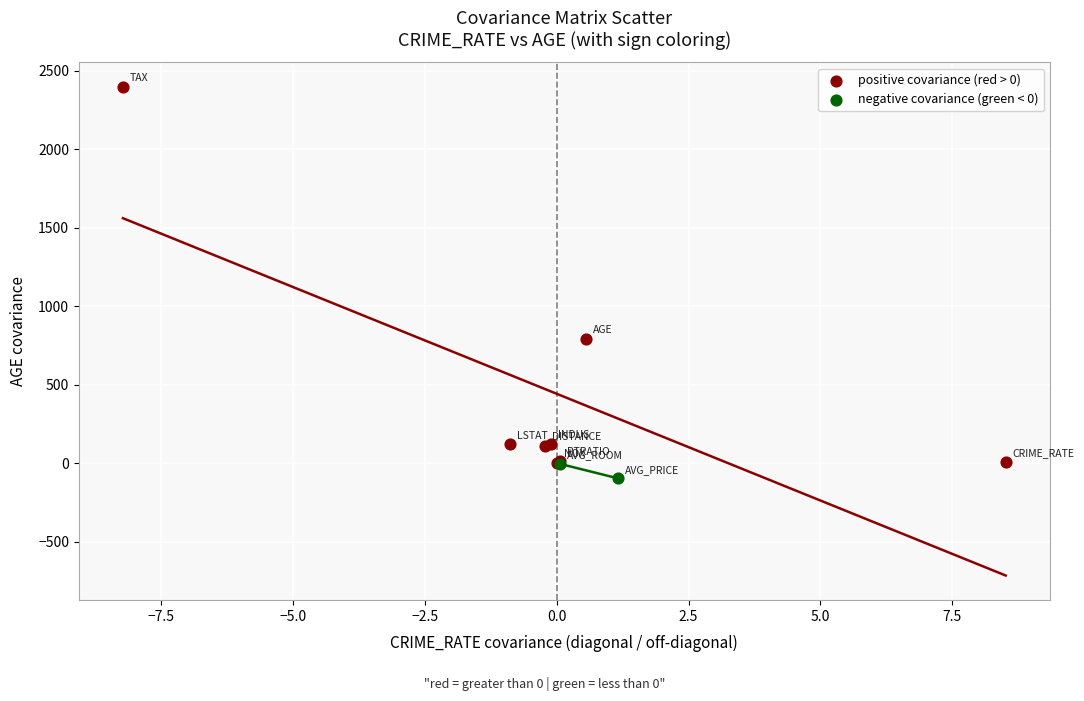

Which series has the widest spread of Y values?

positive covariance (red > 0)